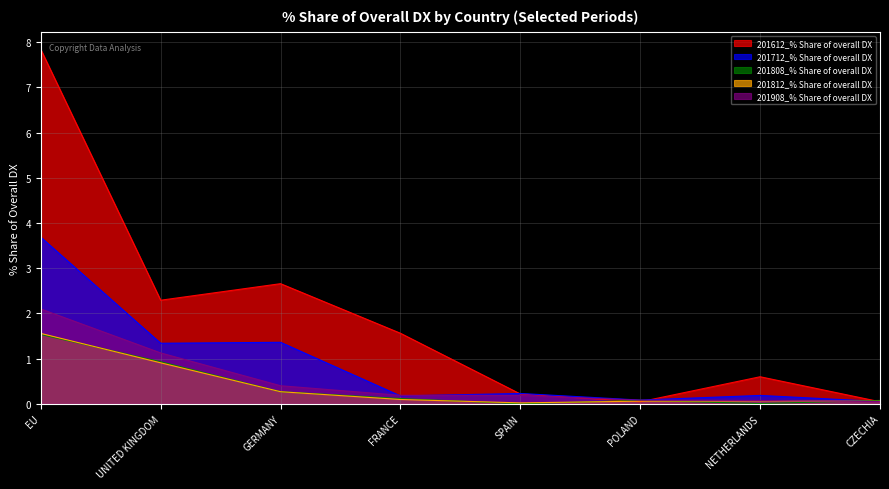

What are all the series names shown in the legend?

201612_% Share of overall DX, 201712_% Share of overall DX, 201808_% Share of overall DX, 201812_% Share of overall DX, 201908_% Share of overall DX